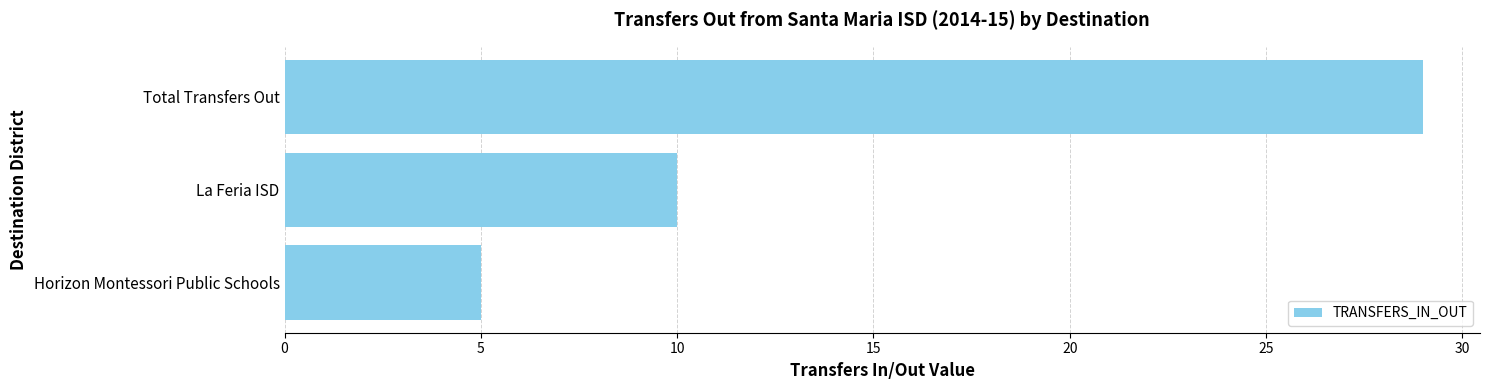

What is the difference between the values at Horizon Montessori Public Schools and Total Transfers Out?

24